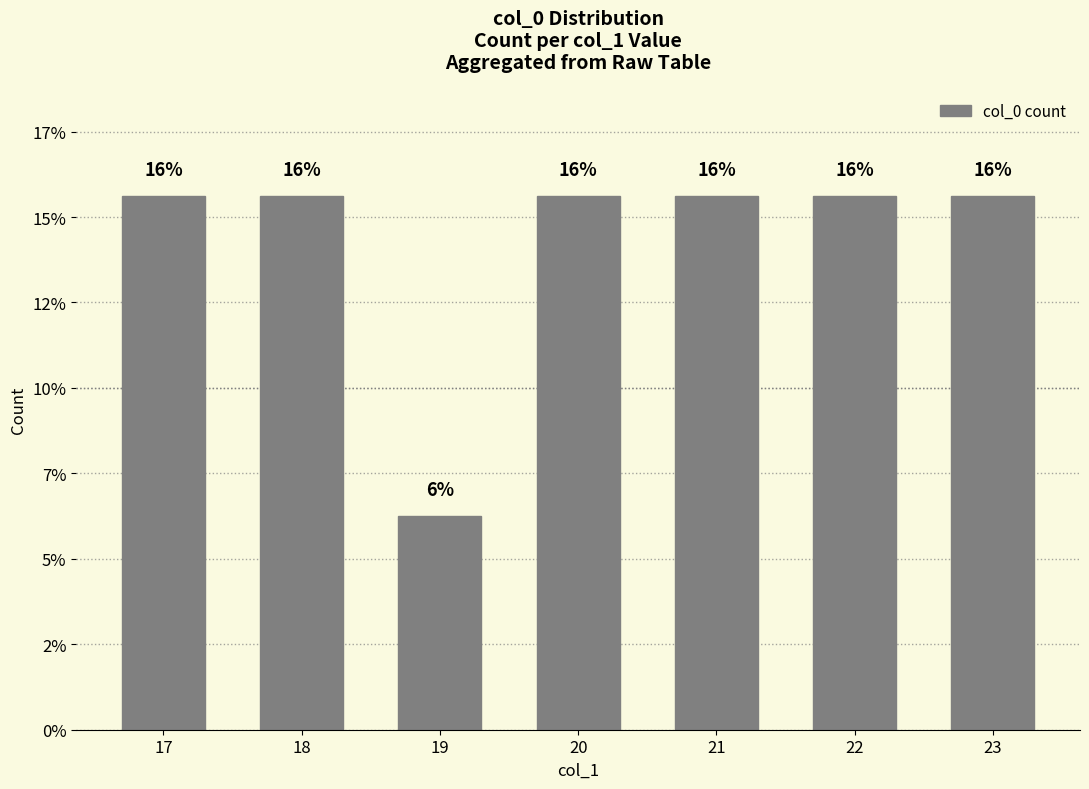

Are the bars horizontal?

No